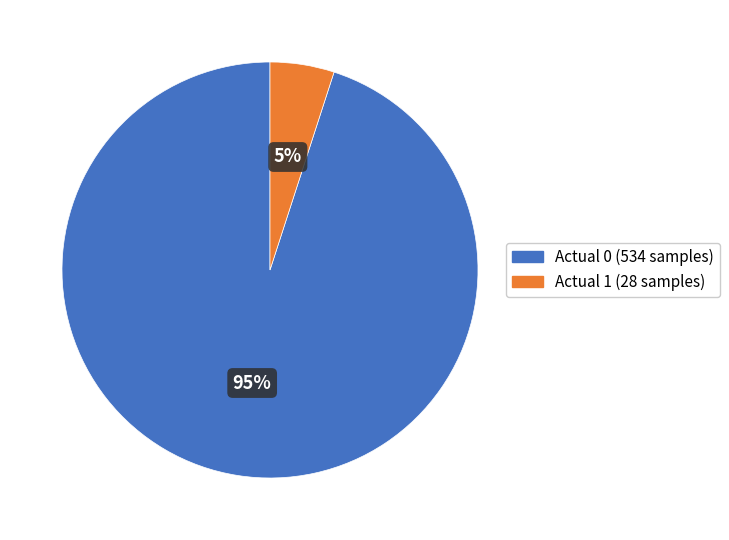

Rank the categories by value from highest to lowest.

Actual 0 (534 samples), Actual 1 (28 samples)